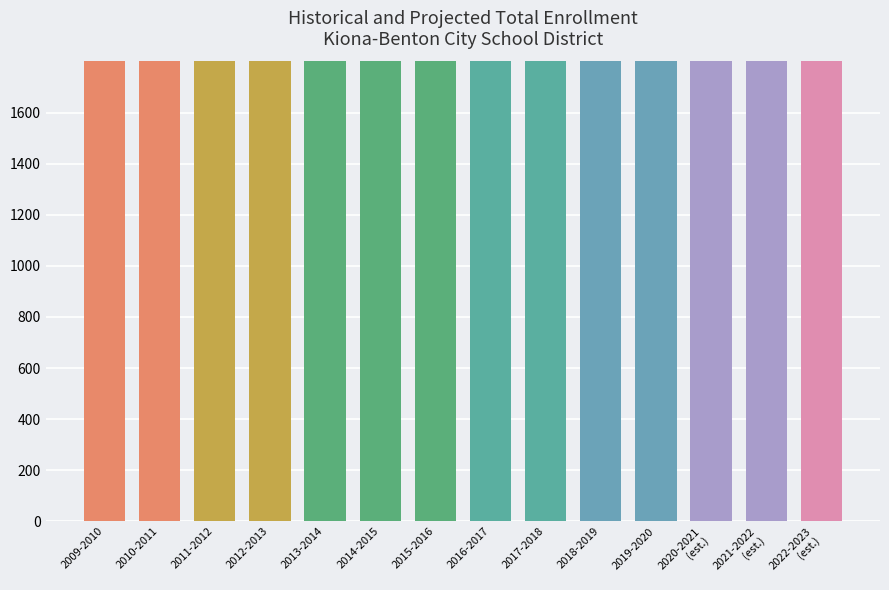

Reading right to left, what are all the values shown in this chart?

2371	2335	2304	2274	2250	2229	2211	2198	2188	2180	2177	2179	2184	2193